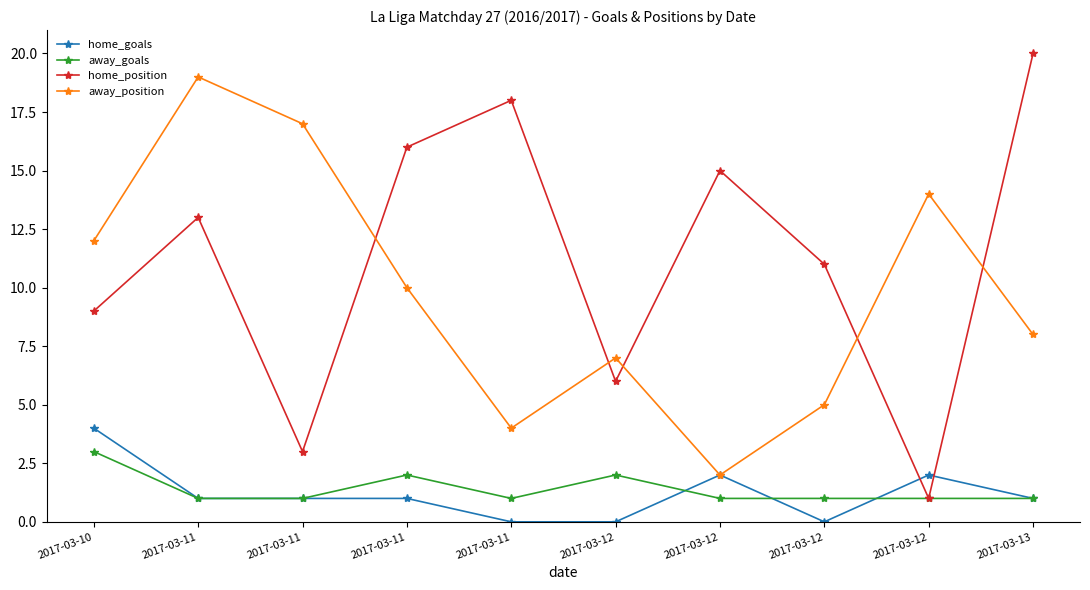

Between 2017-03-13 and 2017-03-12, which is larger?

2017-03-13